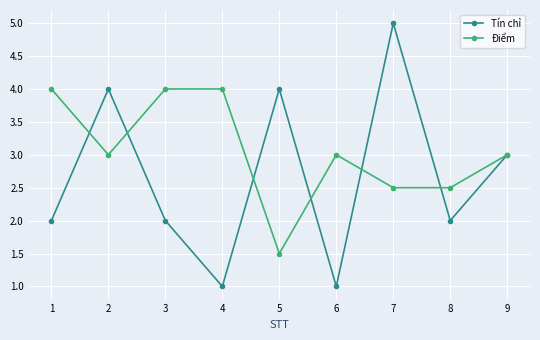

Which series has the largest total across all categories?

Điểm